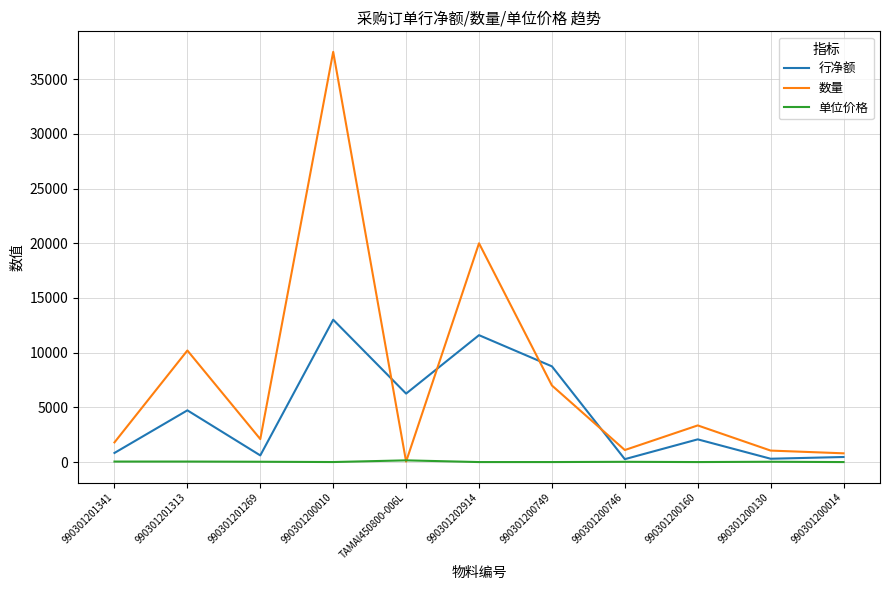

Between 990301201313 and 990301200130, which series saw the biggest shift?

数量